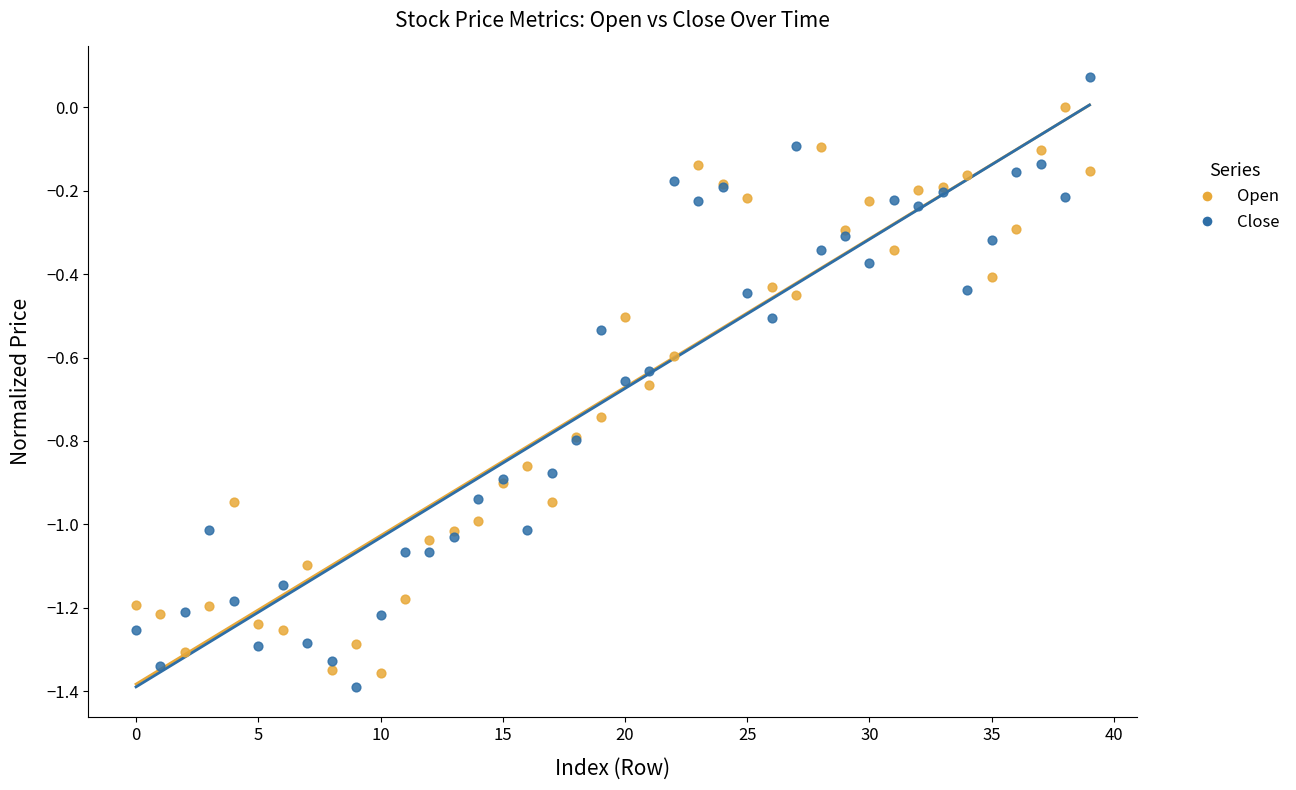

Which series contains the highest Y value?

Close